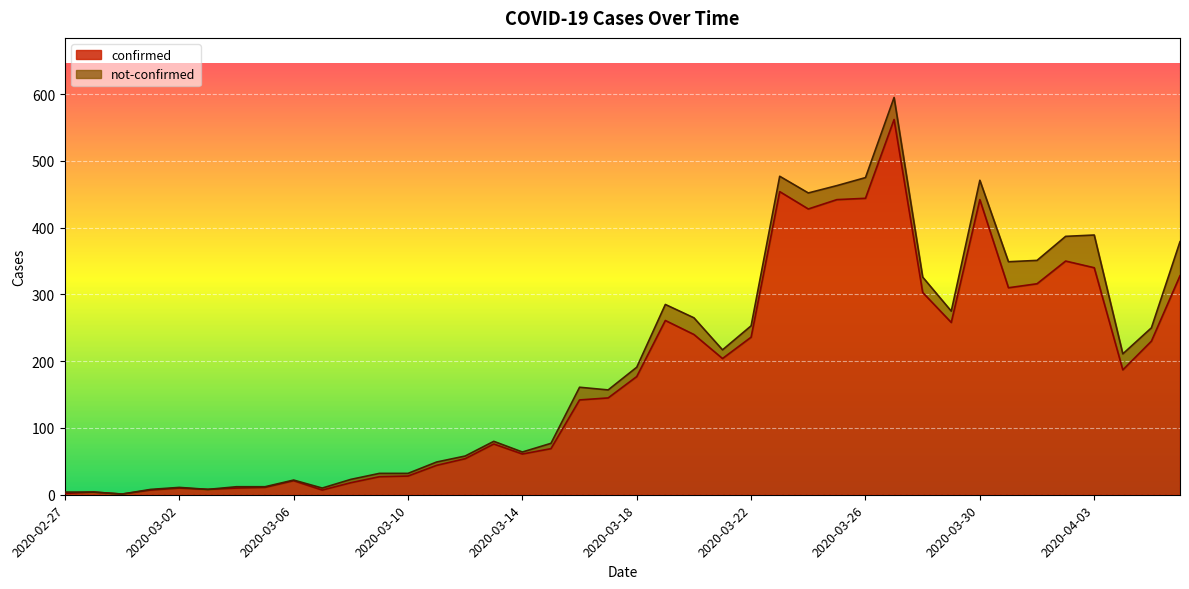

How many points are higher than both their immediate neighbors (excluding endpoints)?

9